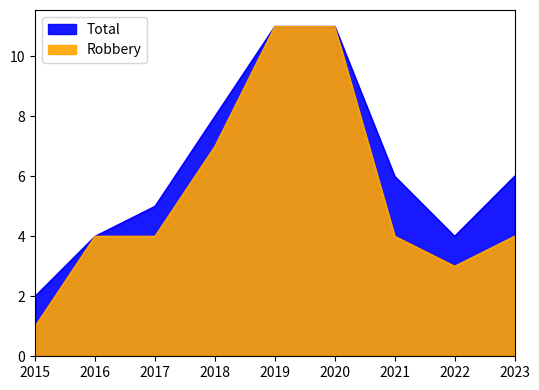

What is the difference between the maximum and second lowest values in the Robbery series?

8